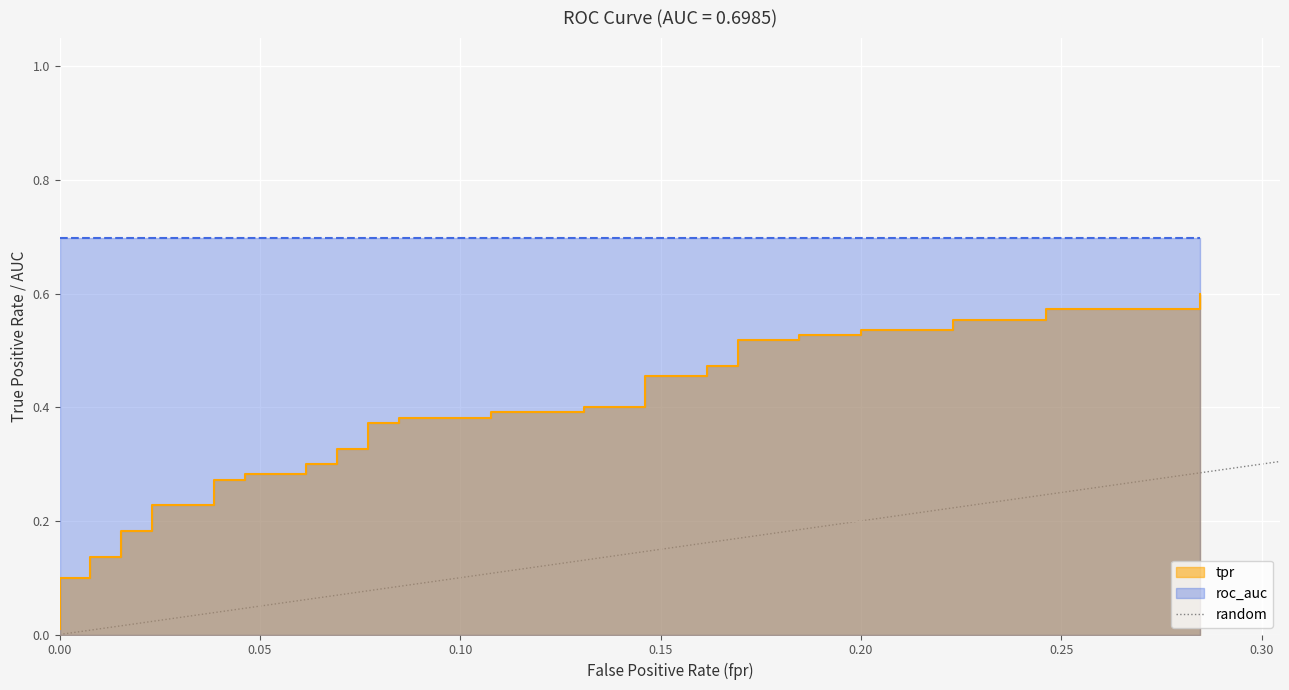

True or false: the data shows 0 at 0.00.

True